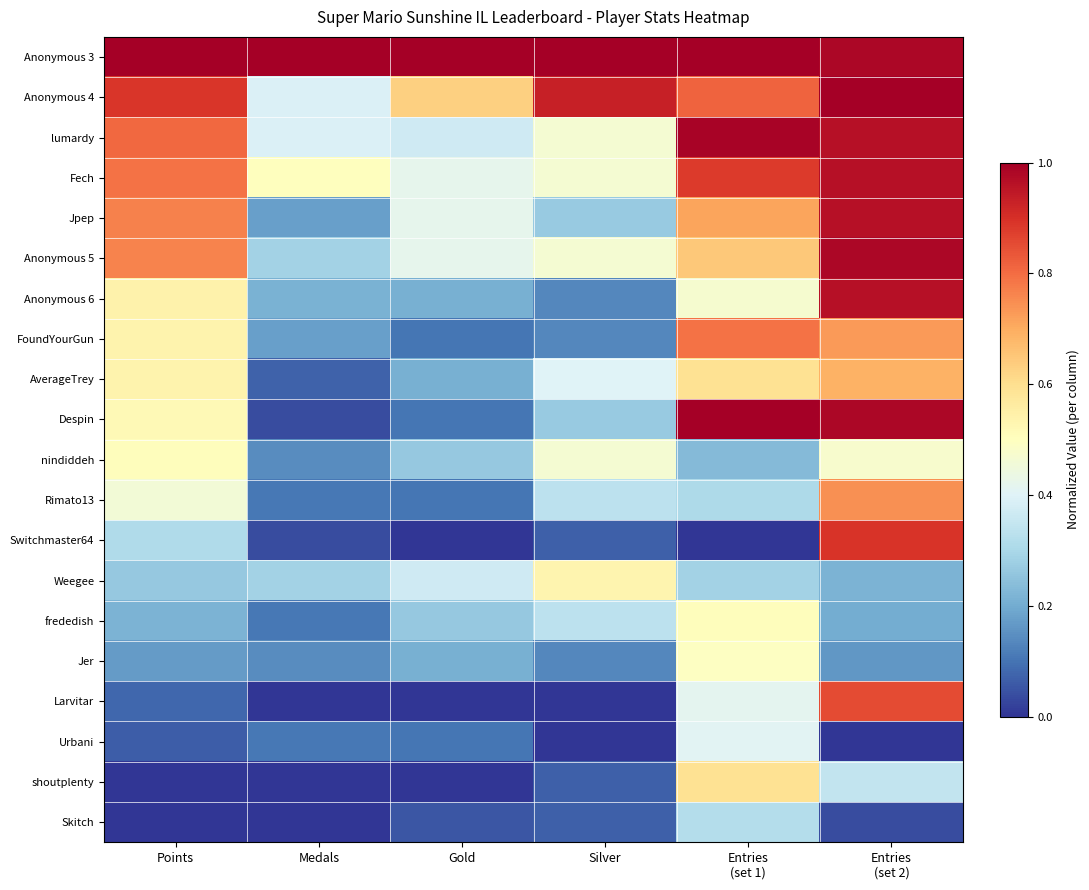

Reading left to right, list all the values displayed in this chart.

Anonymous 3: Points=1.0	Medals=1.0	Gold=1.0	Silver=1.0	Entries
(set 1)=1.0	Entries
(set 2)=1.0
Anonymous 4: Points=0.9	Medals=0.4	Gold=0.6	Silver=0.9	Entries
(set 1)=0.8	Entries
(set 2)=1.0
lumardy: Points=0.8	Medals=0.4	Gold=0.4	Silver=0.5	Entries
(set 1)=1.0	Entries
(set 2)=1.0
Fech: Points=0.8	Medals=0.5	Gold=0.4	Silver=0.5	Entries
(set 1)=0.9	Entries
(set 2)=1.0
Jpep: Points=0.8	Medals=0.2	Gold=0.4	Silver=0.3	Entries
(set 1)=0.7	Entries
(set 2)=1.0
Anonymous 5: Points=0.8	Medals=0.3	Gold=0.4	Silver=0.5	Entries
(set 1)=0.6	Entries
(set 2)=1.0
Anonymous 6: Points=0.5	Medals=0.2	Gold=0.2	Silver=0.1	Entries
(set 1)=0.5	Entries
(set 2)=1.0
FoundYourGun: Points=0.5	Medals=0.2	Gold=0.1	Silver=0.1	Entries
(set 1)=0.8	Entries
(set 2)=0.7
AverageTrey: Points=0.5	Medals=0.1	Gold=0.2	Silver=0.4	Entries
(set 1)=0.6	Entries
(set 2)=0.7
Despin: Points=0.5	Medals=0.0	Gold=0.1	Silver=0.3	Entries
(set 1)=1.0	Entries
(set 2)=1.0
nindiddeh: Points=0.5	Medals=0.1	Gold=0.3	Silver=0.5	Entries
(set 1)=0.2	Entries
(set 2)=0.5
Rimato13: Points=0.5	Medals=0.1	Gold=0.1	Silver=0.3	Entries
(set 1)=0.3	Entries
(set 2)=0.7
Switchmaster64: Points=0.3	Medals=0.0	Gold=0.0	Silver=0.1	Entries
(set 1)=0.0	Entries
(set 2)=0.9
Weegee: Points=0.3	Medals=0.3	Gold=0.4	Silver=0.5	Entries
(set 1)=0.3	Entries
(set 2)=0.2
frededish: Points=0.2	Medals=0.1	Gold=0.3	Silver=0.3	Entries
(set 1)=0.5	Entries
(set 2)=0.2
Jer: Points=0.2	Medals=0.1	Gold=0.2	Silver=0.1	Entries
(set 1)=0.5	Entries
(set 2)=0.2
Larvitar: Points=0.1	Medals=0.0	Gold=0.0	Silver=0.0	Entries
(set 1)=0.4	Entries
(set 2)=0.9
Urbani: Points=0.1	Medals=0.1	Gold=0.1	Silver=0.0	Entries
(set 1)=0.4	Entries
(set 2)=0.0
shoutplenty: Points=0.0	Medals=0.0	Gold=0.0	Silver=0.1	Entries
(set 1)=0.6	Entries
(set 2)=0.3
Skitch: Points=0.0	Medals=0.0	Gold=0.1	Silver=0.1	Entries
(set 1)=0.3	Entries
(set 2)=0.0